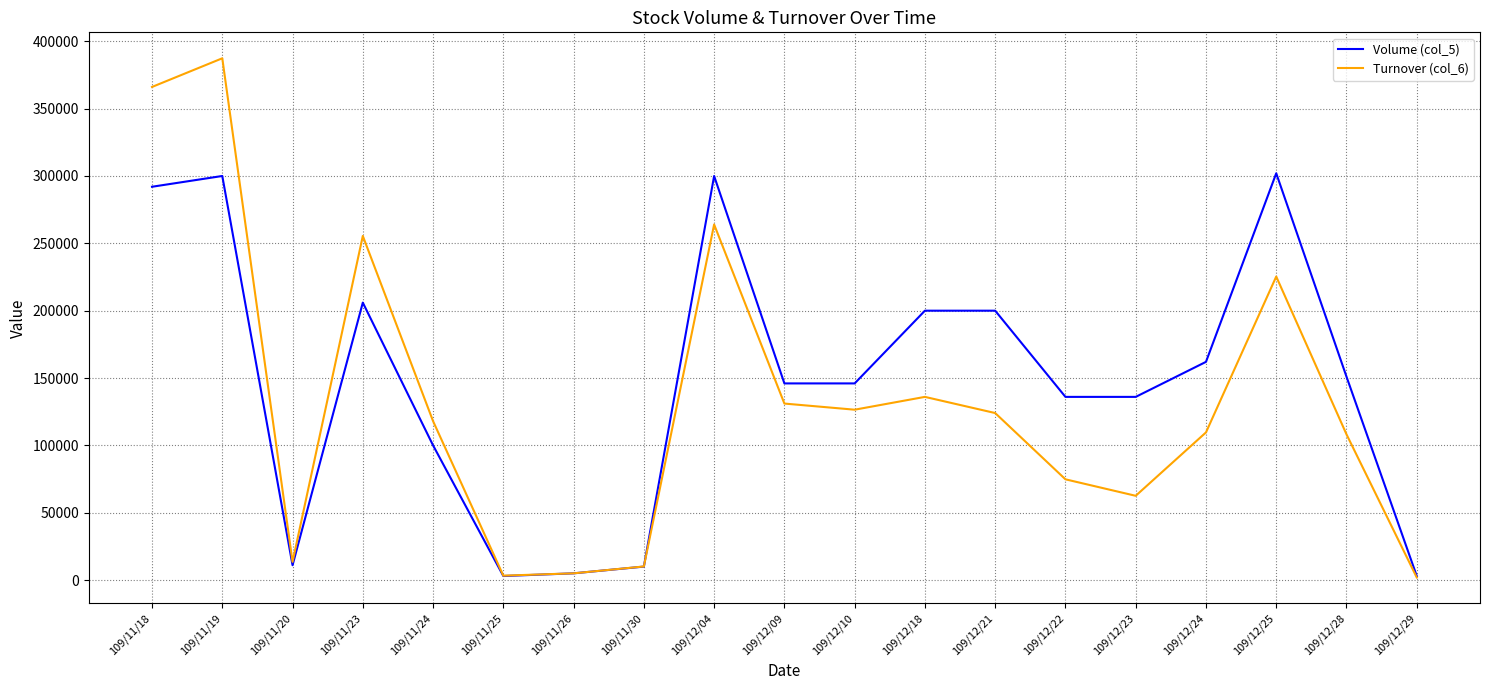

The value of Volume (col_5) at 109/12/10 is 146000. True or false?

True